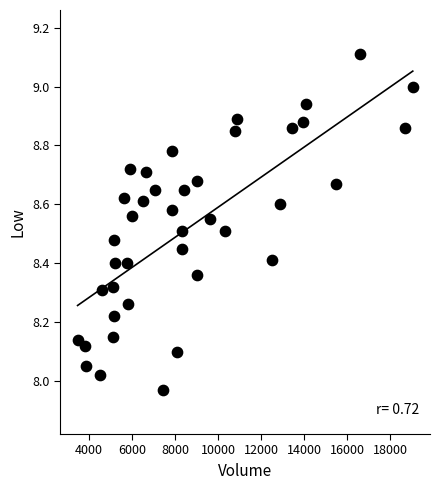

What is the range of Y values (max minus min)?

1.1